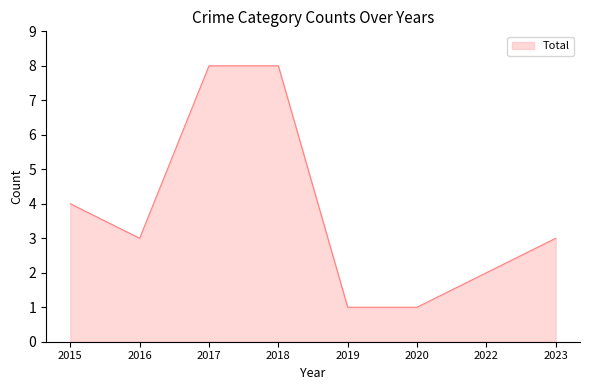

Reading left to right, what are all the values shown in this chart?

2015=4	2016=3	2017=8	2018=8	2019=1	2020=1	2022=2	2023=3